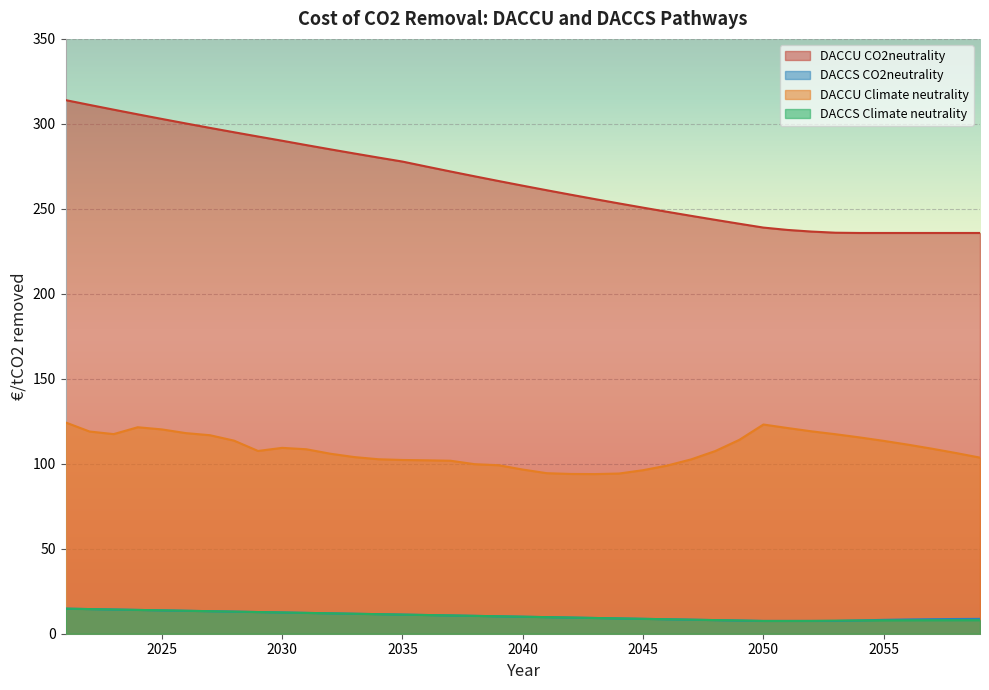

The value of DACCU CO2neutrality at 2038 is 404.5. True or false?

False